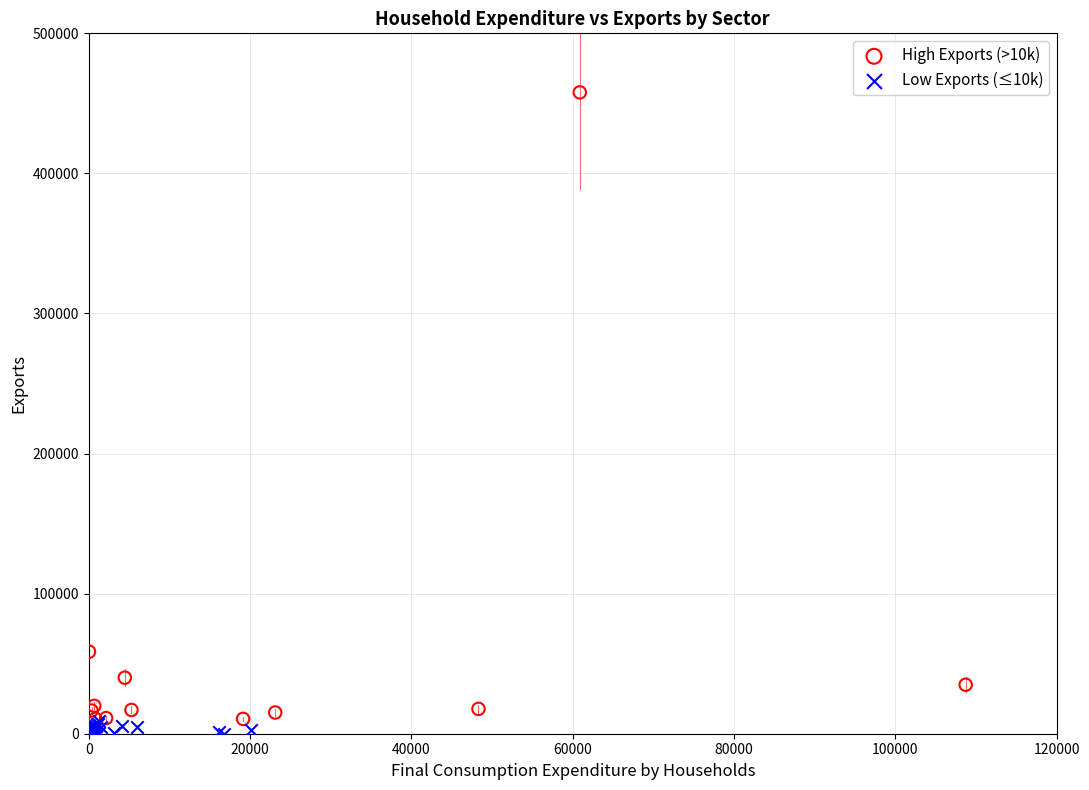

Which series has the largest Y range (max minus min)?

High Exports (>10k)